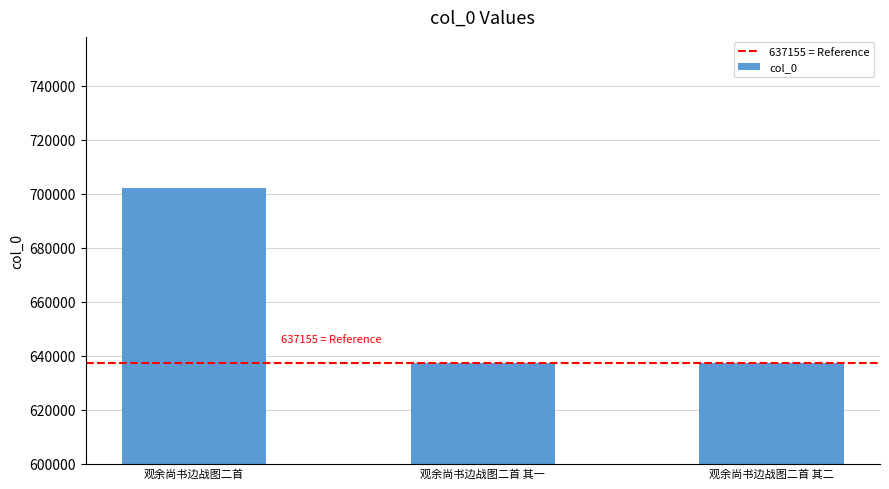

What is the value of the 2nd bar from the left?

637155